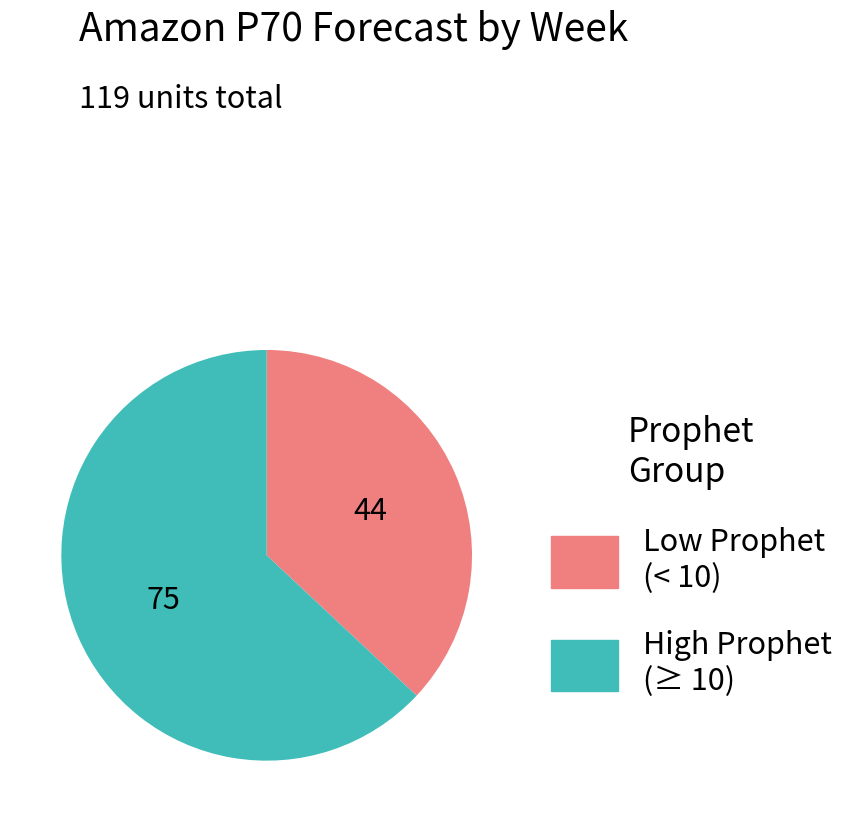

Is it true that High Prophet (≥ 10) is 51% of the pie?

False